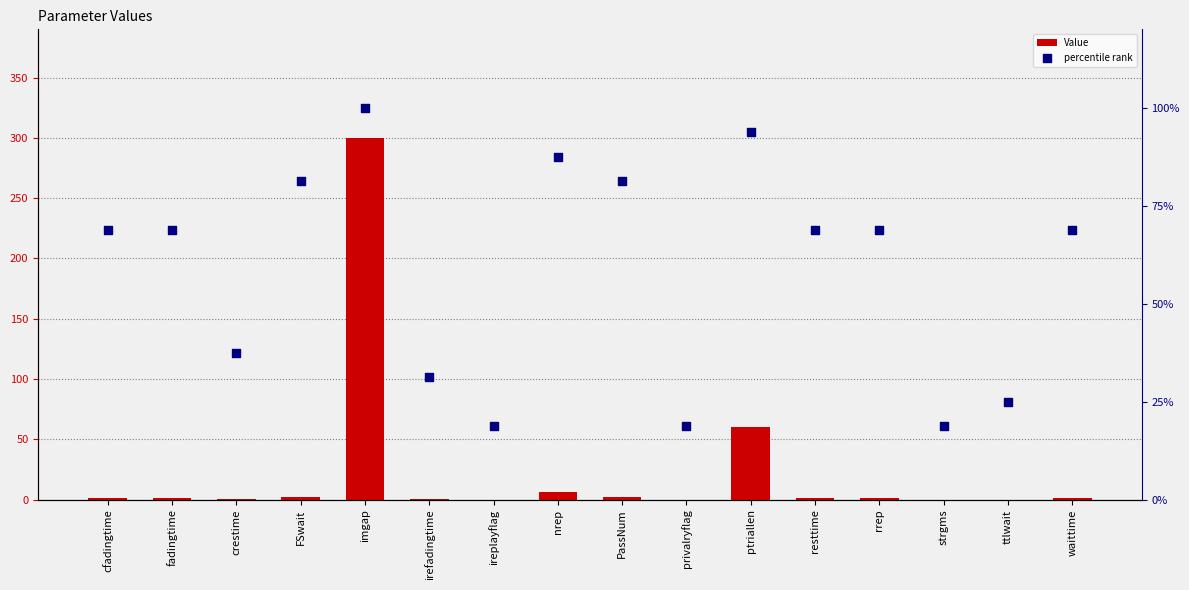

Is the value of Value at waittime greater than the value of percentile rank at imgap?

No